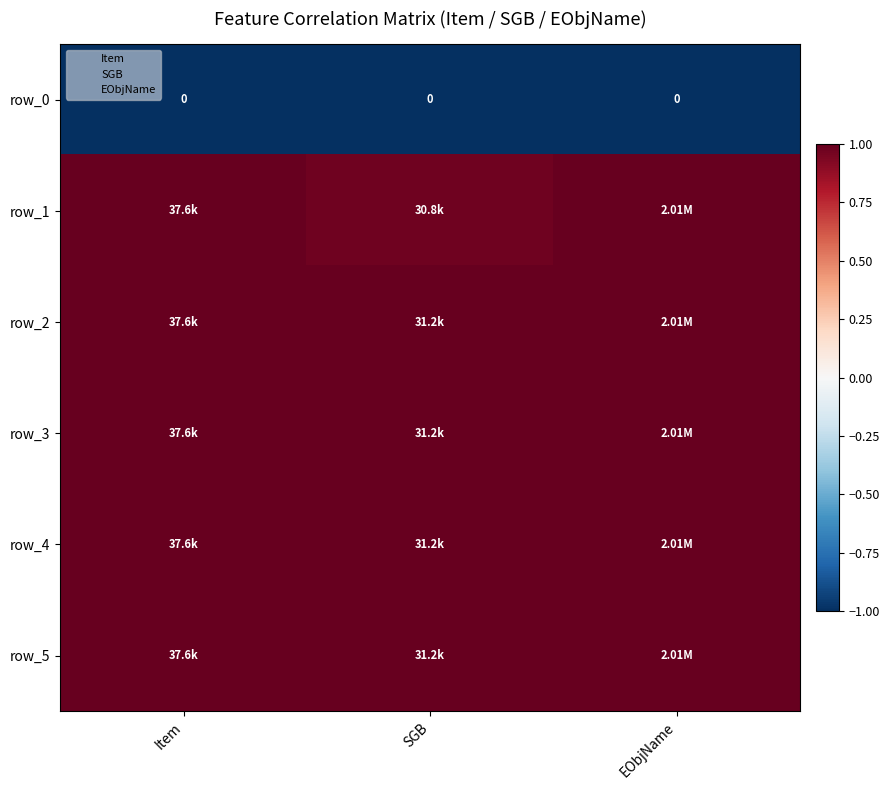

The value of row_0 at EObjName is -1.0. True or false?

True